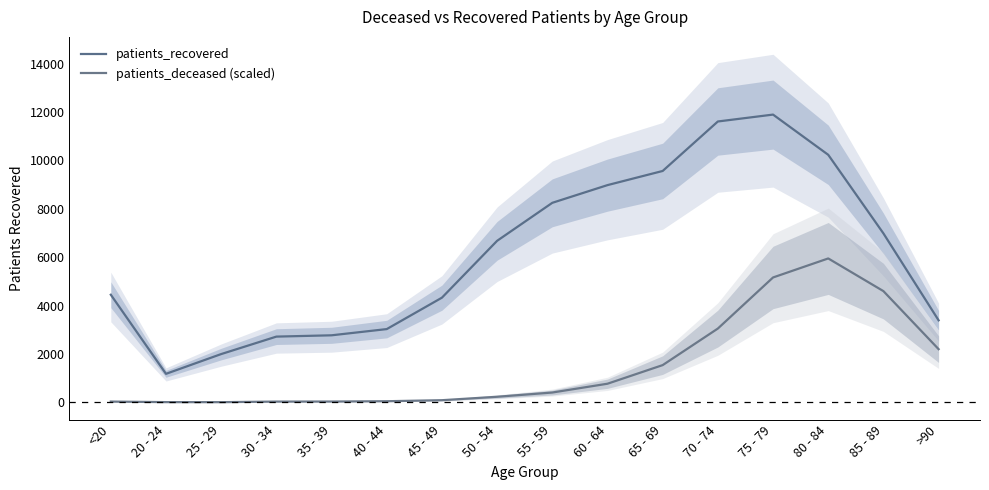

Reading left to right, transcribe all the data shown in this chart.

patients_recovered: 4448.0	1177.0	1994.0	2716.0	2770.0	3027.0	4326.0	6677.0	8248.0	8980.0	9565.0	11611.0	11896.0	10233.0	6983.0	3389.0
patients_deceased (scaled): 29.5	7.4	5.5	29.5	31.4	44.3	86.8	228.9	404.3	768.0	1537.8	3049.7	5161.6	5948.0	4596.7	2196.8